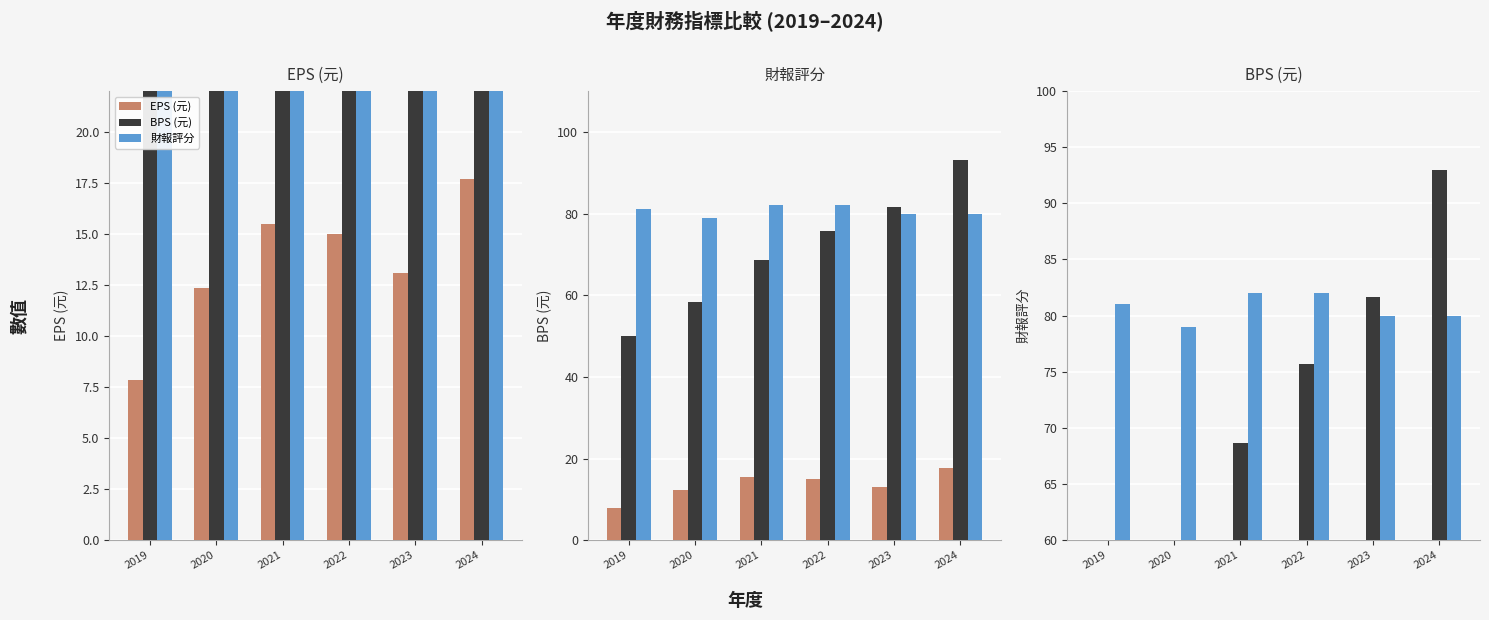

Which series has the widest spread of values?

BPS (元)